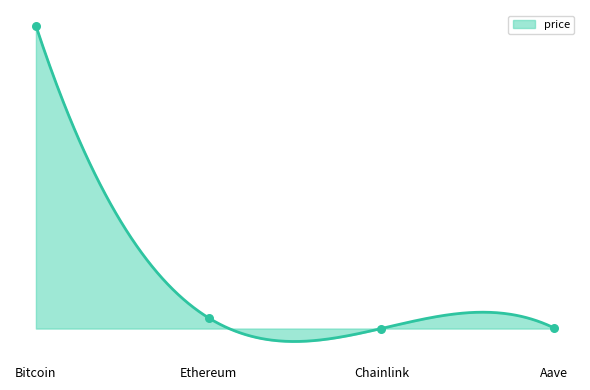

Between Chainlink and Aave, which is larger?

Aave